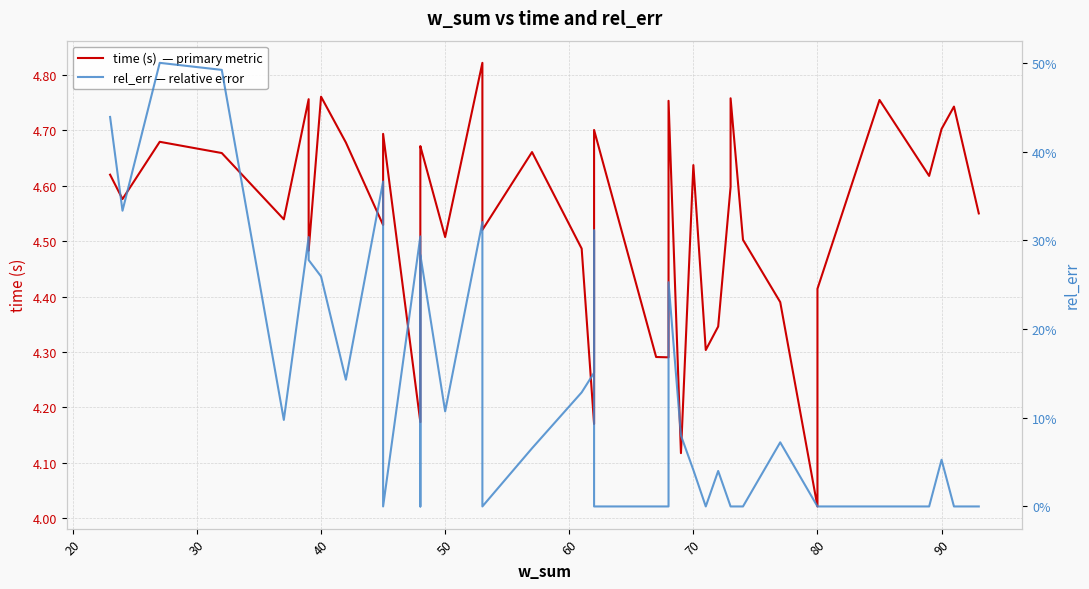

What are all the series names shown in the legend?

time (s)  — primary metric, rel_err — relative error